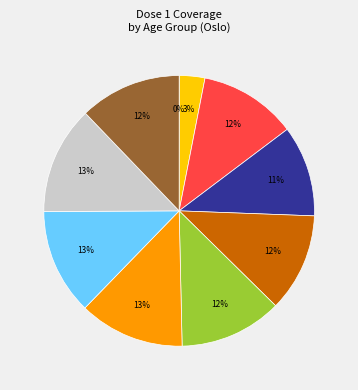

To the nearest percent, what is the average slice percentage?

10%